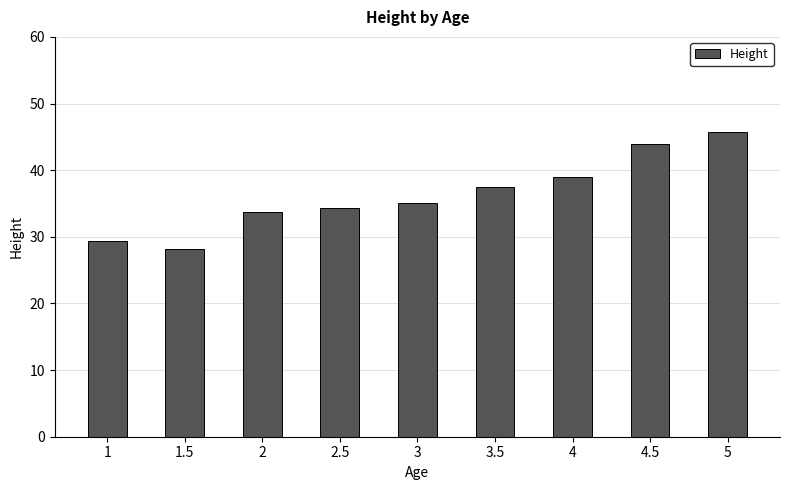

What is the sum of the values at 3.5 and 1?

66.9